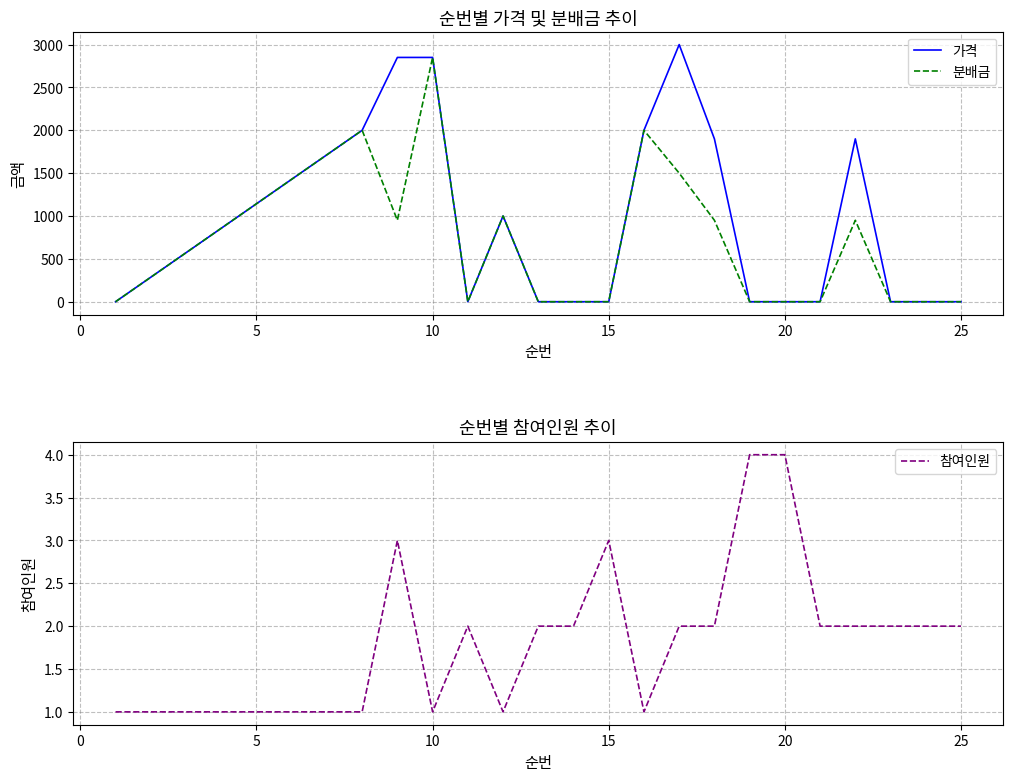

True or false: 분배금 and 참여인원 intersect in this chart.

True